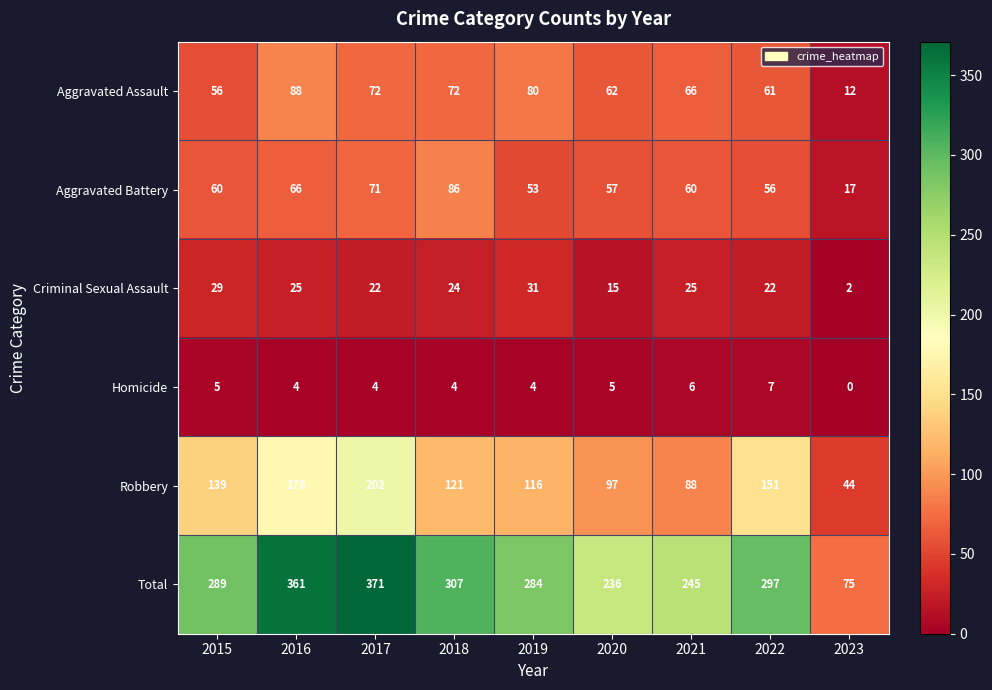

How many Homicide values are between 4 and 5?

6